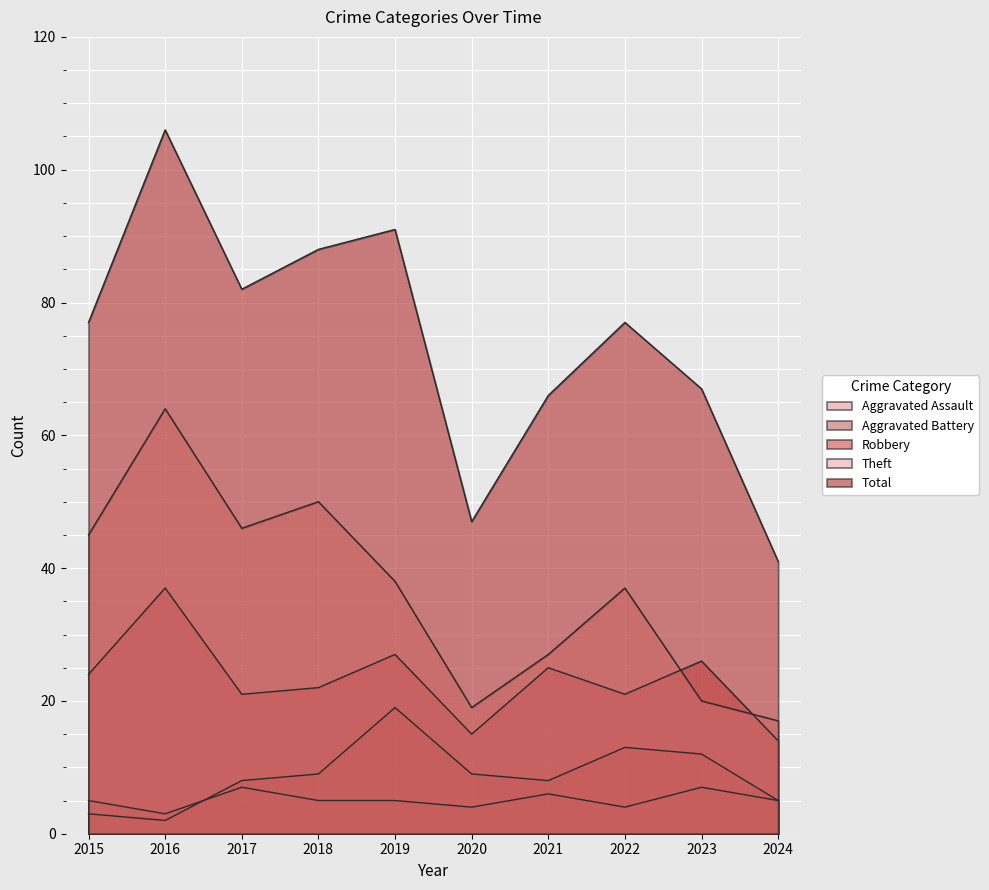

What is the difference between the second highest and minimum values in the Total series?

50